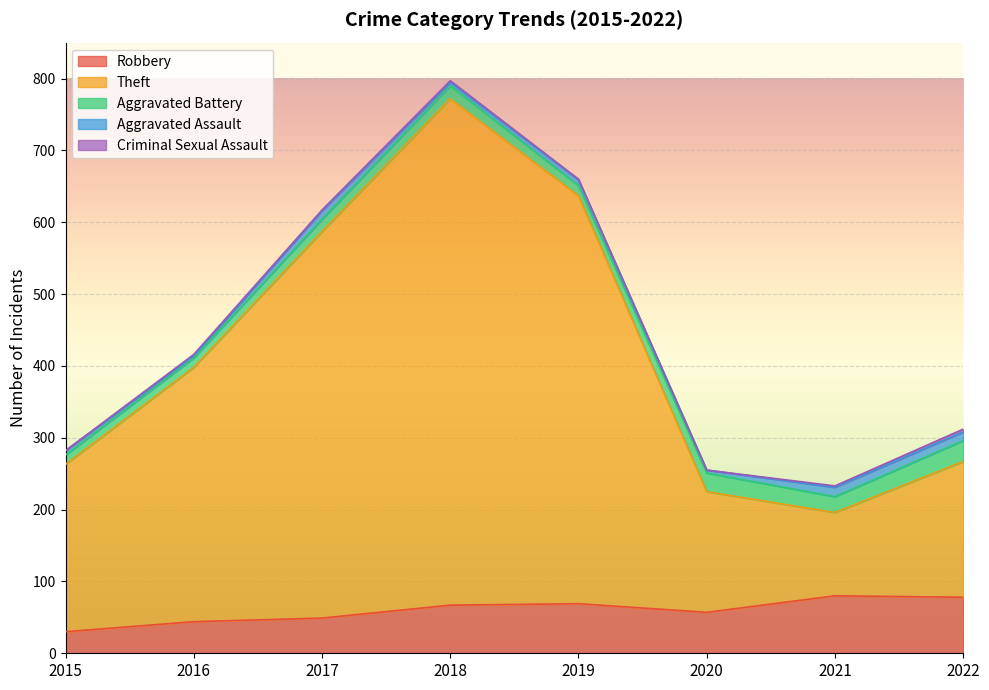

True or false: Robbery and Theft intersect in this chart.

False